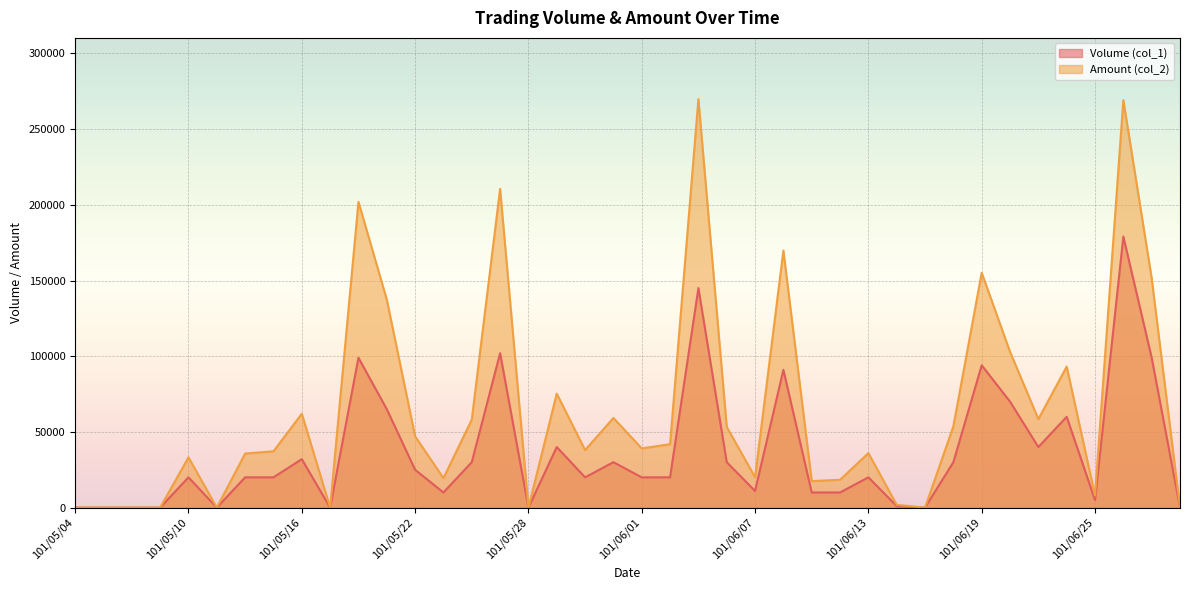

At which category does Amount (col_2) reach its first local peak?

101/05/10